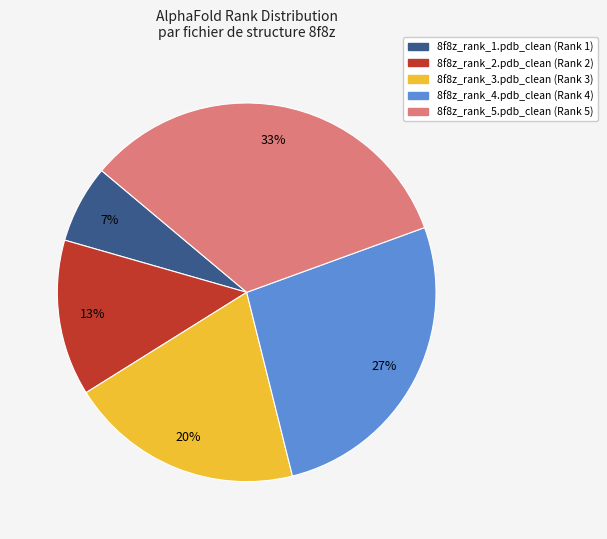

To the nearest percent, what percentage of the pie is 8f8z_rank_3.pdb_clean?

20%